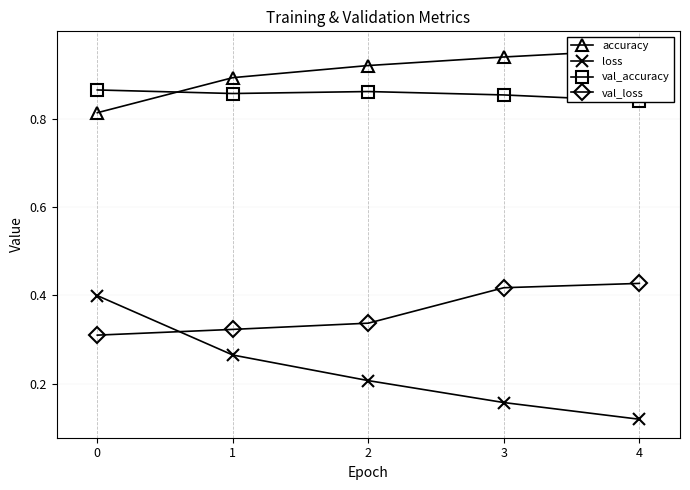

The value of accuracy at 4 is 1.0. True or false?

True